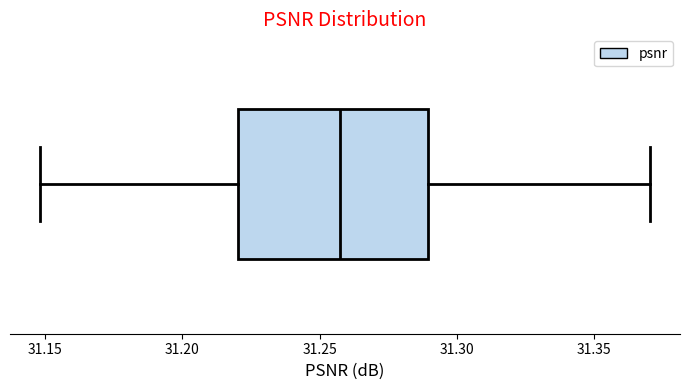

Where is the right edge of the box on the x-axis? The values are not printed on the chart, so give them approximately, as read against the axis.

31.290